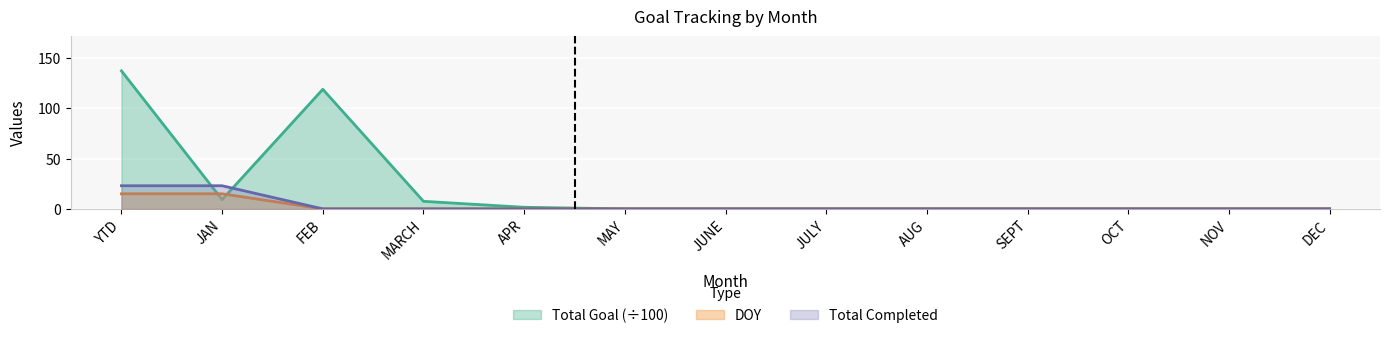

The DOY series shows 0.0 at DEC. True or false?

True